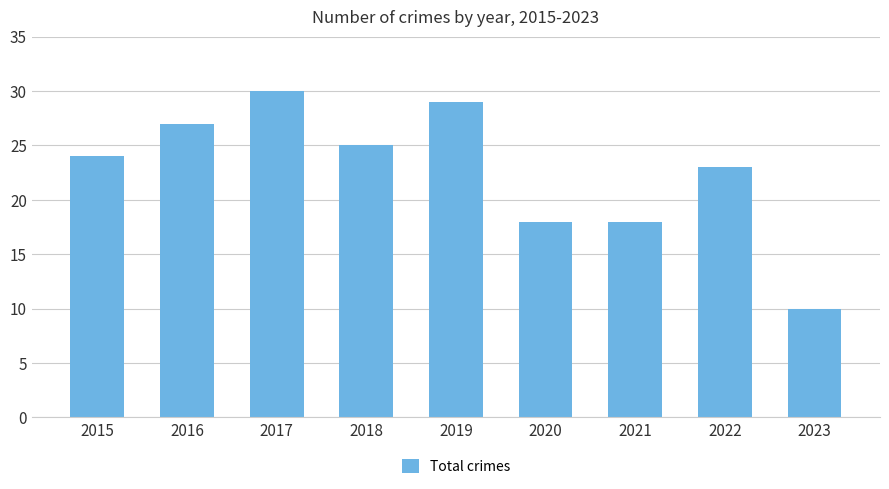

What is the greatest value displayed?

30